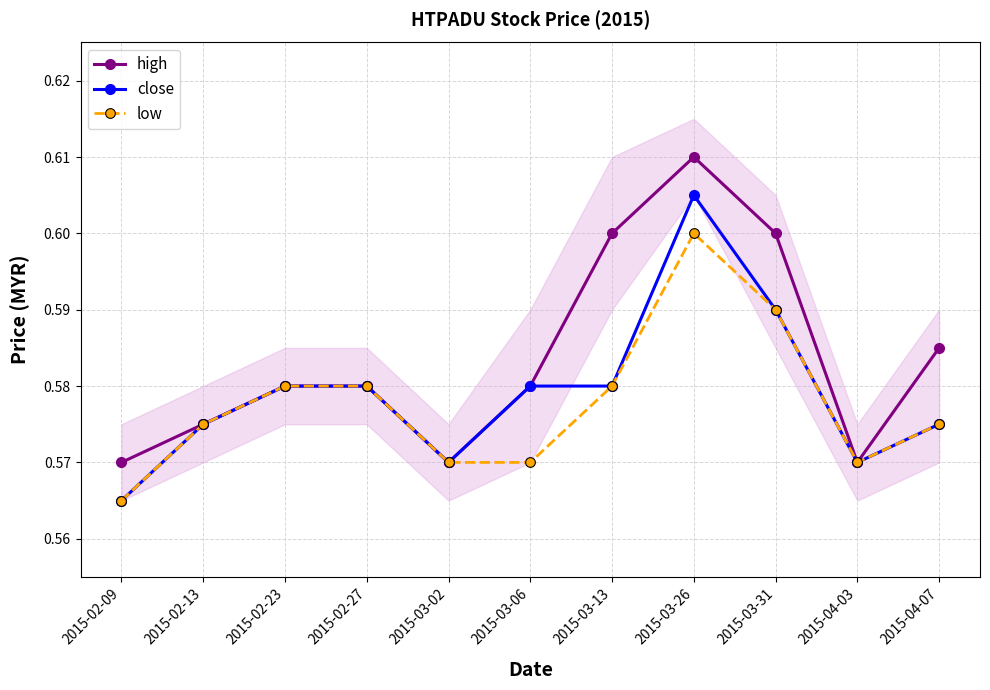

Which series has the widest spread of values?

high